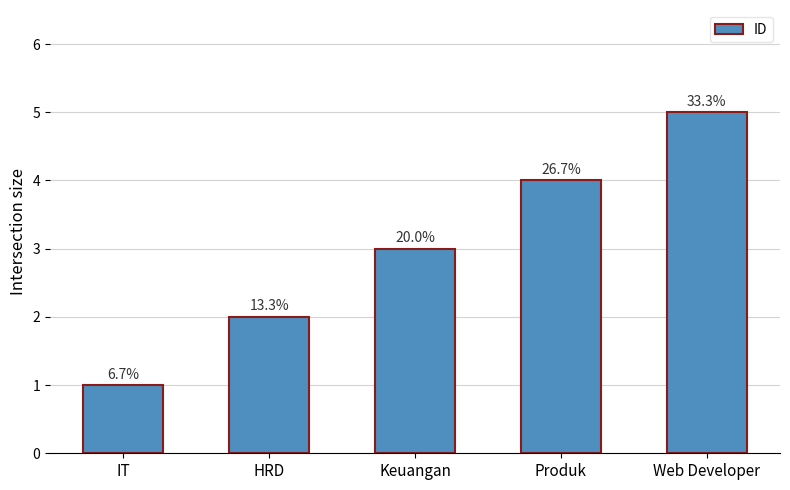

What value does the data have at Produk?

4